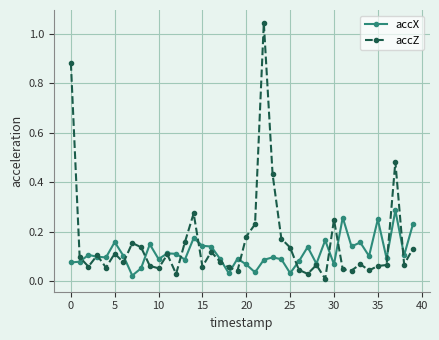

Rank the series by their maximum value, from highest to lowest.

accZ, accX